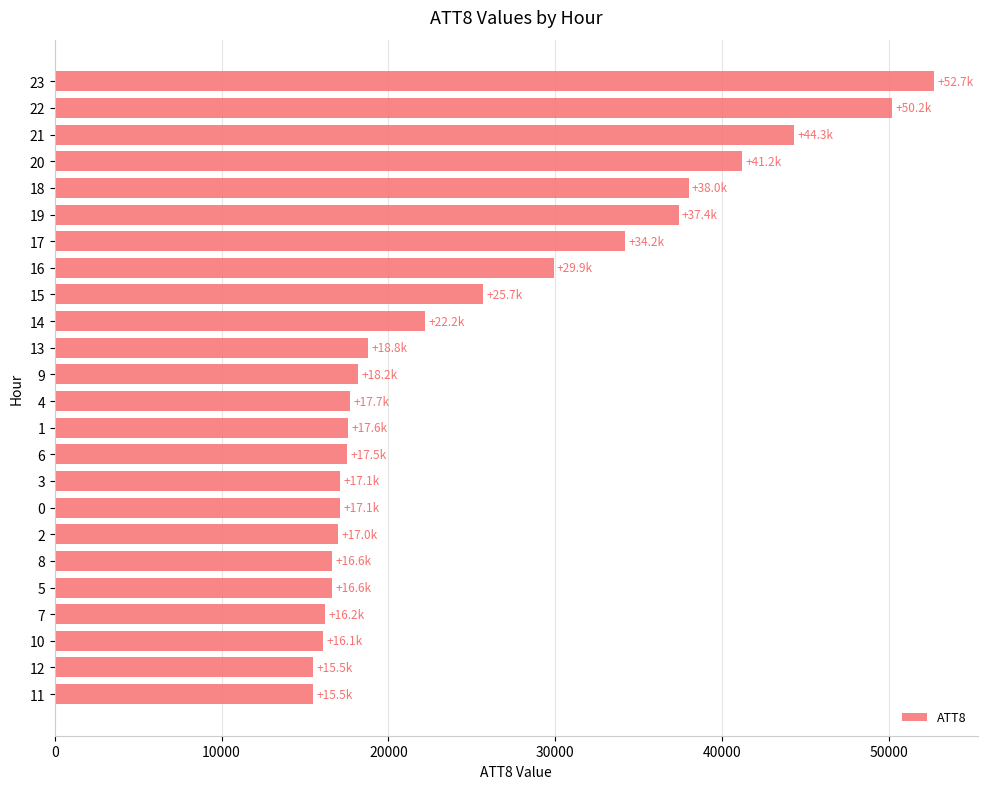

How many values are below 18200?

12